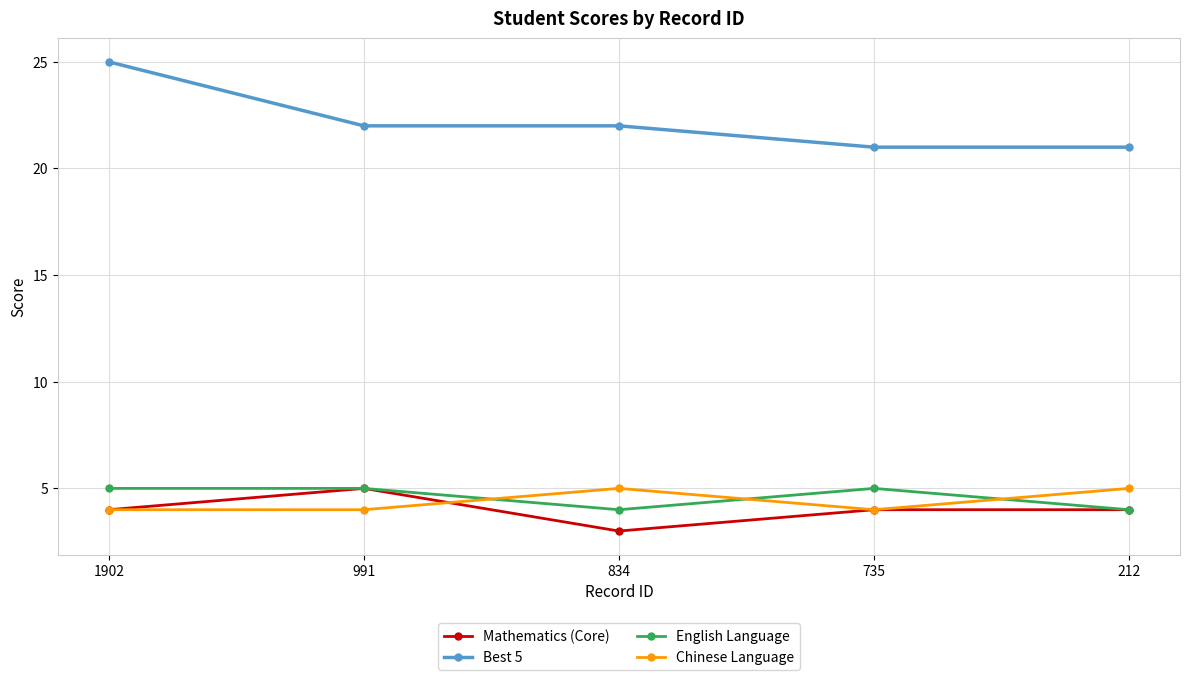

Reading right to left, what are all the values shown in this chart?

Mathematics (Core): 212=4	735=4	834=3	991=5	1902=4
Best 5: 212=21	735=21	834=22	991=22	1902=25
English Language: 212=4	735=5	834=4	991=5	1902=5
Chinese Language: 212=5	735=4	834=5	991=4	1902=4